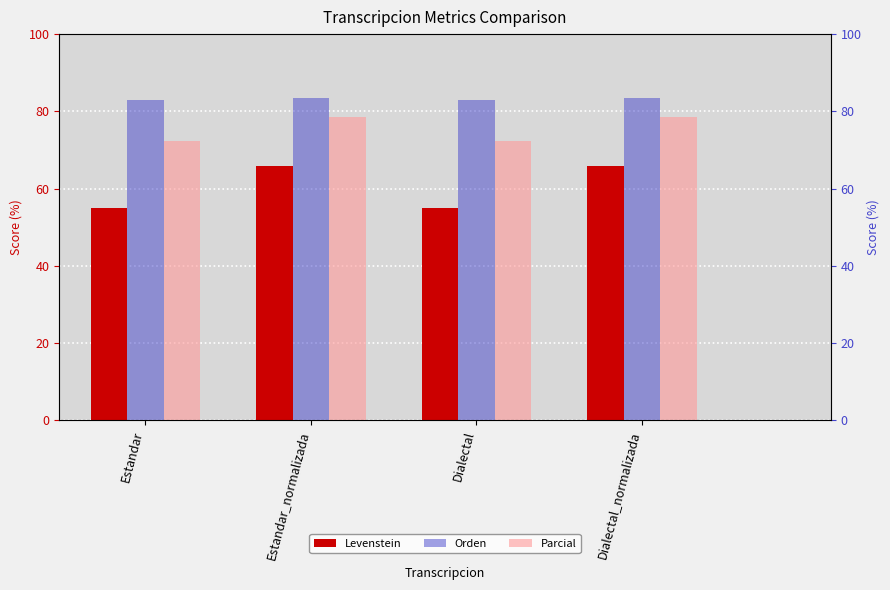

At which category is the sum across all series the highest?

Estandar_normalizada